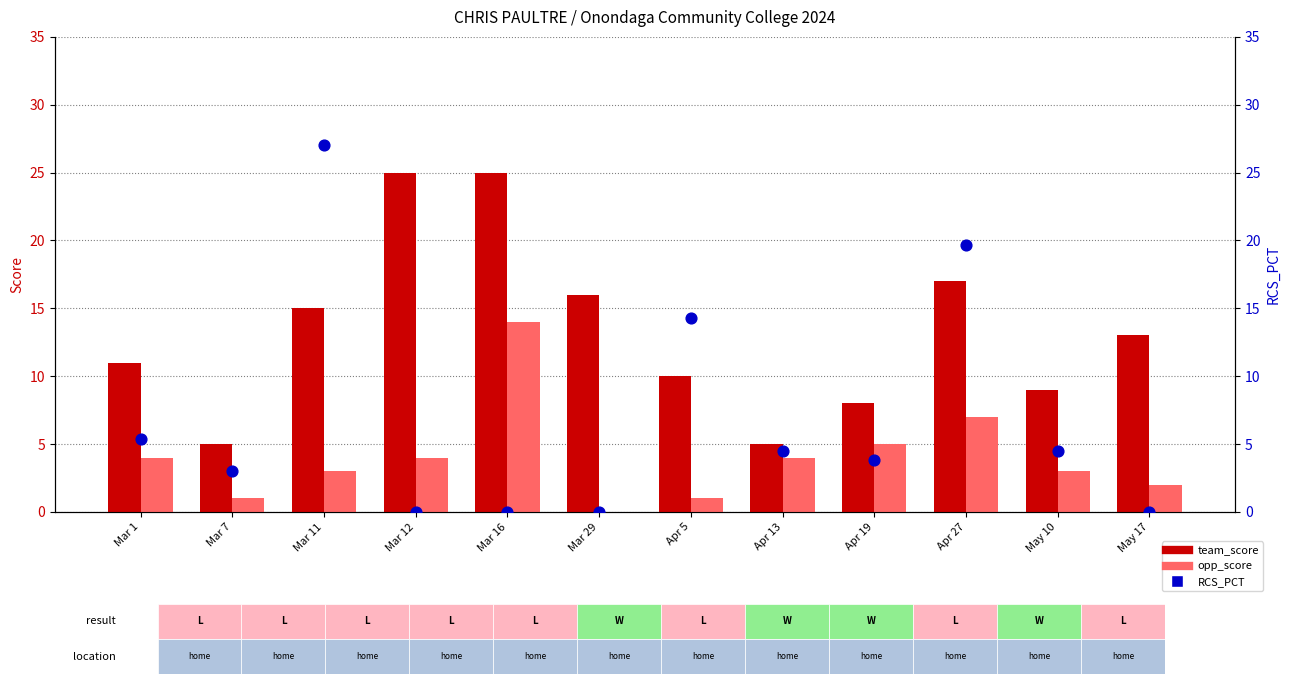

Which series contains the lowest Y value?

opp_score